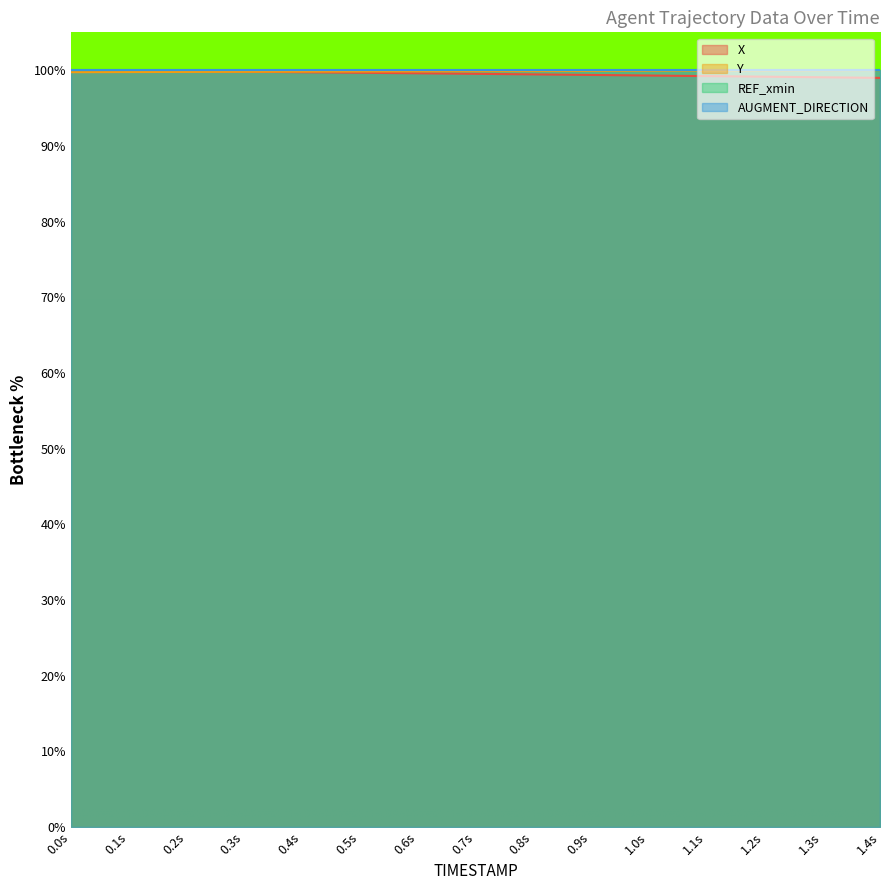

Is it true that Y equals 162.5 at 1.0s?

False